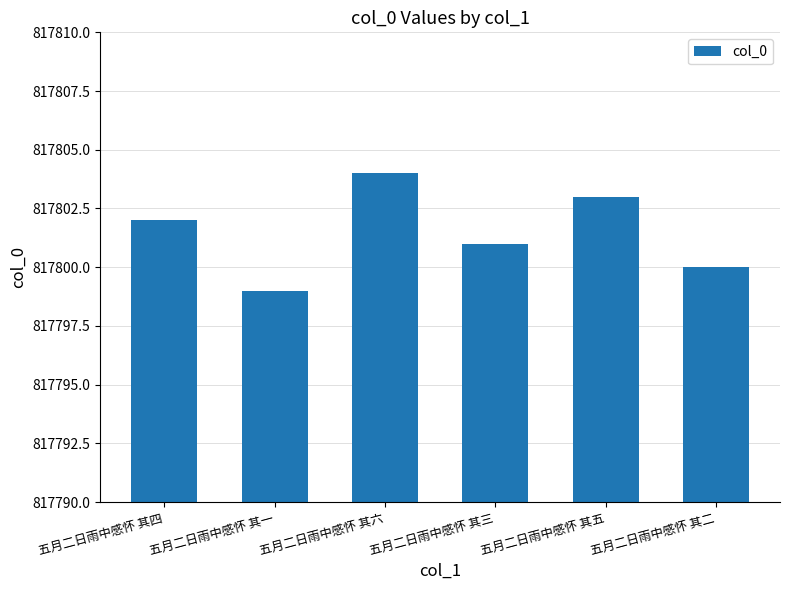

Which category has the highest value across all series?

五月二日雨中感怀 其六